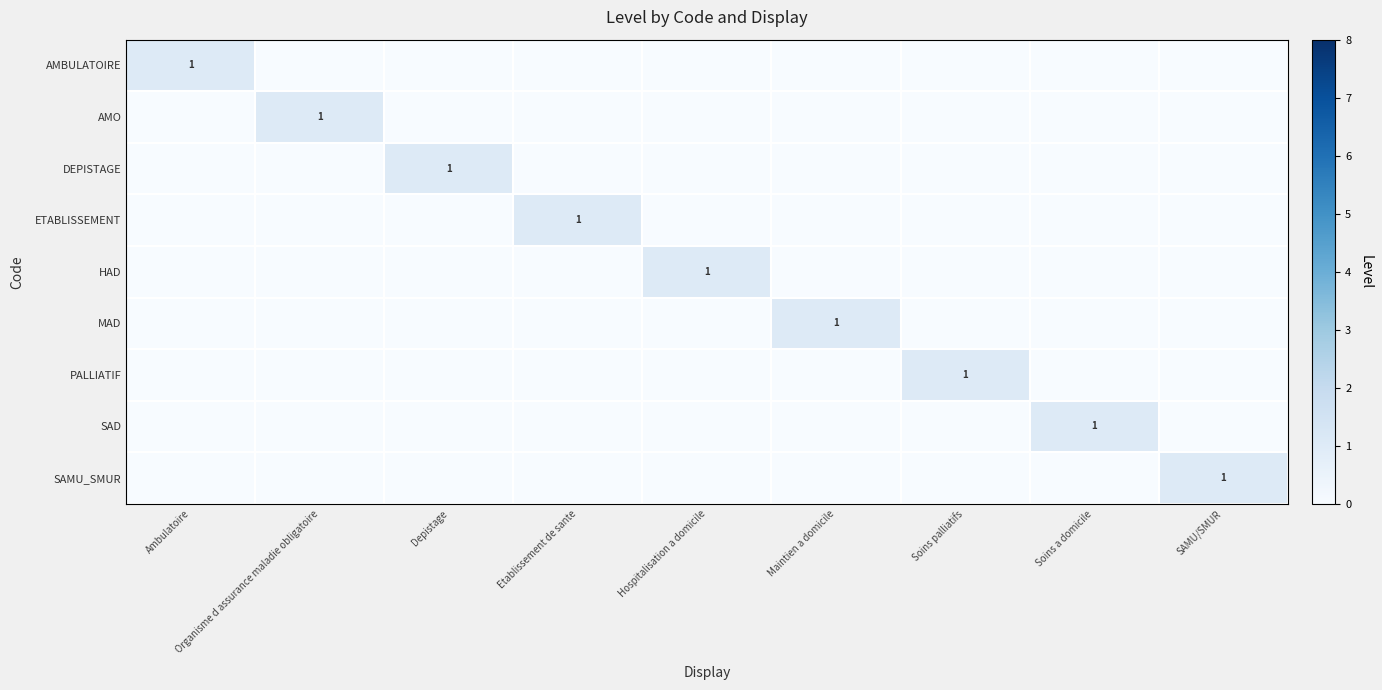

Where is SAD nearest to the value 0?

Ambulatoire